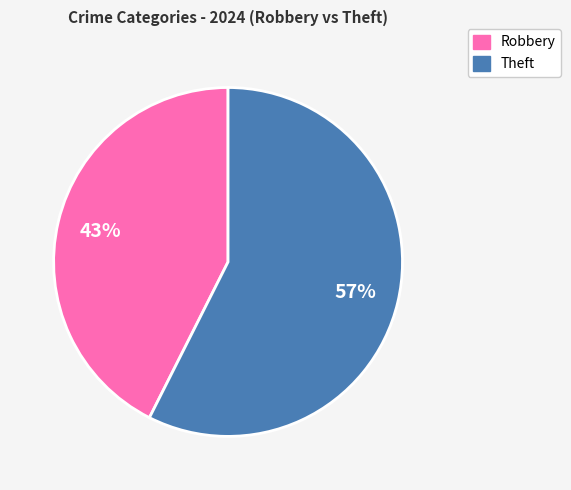

To the nearest percent, what is the average slice percentage?

50%